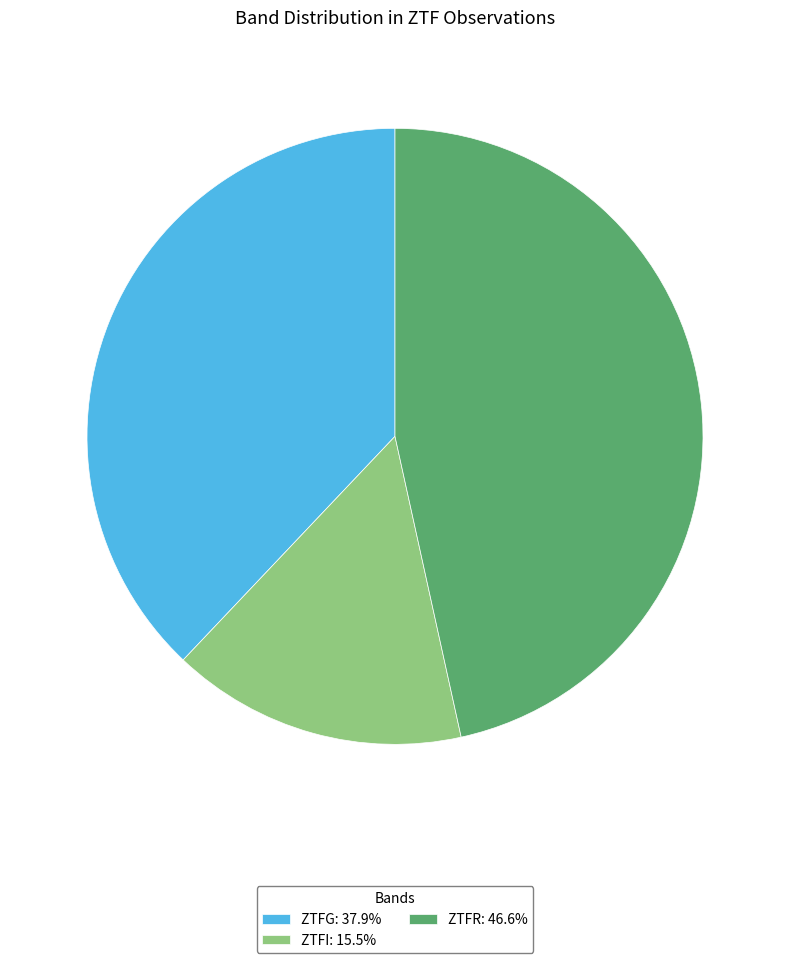

Approximately how many times larger is the value at ZTFI: 15.5% compared to ZTFR: 46.6%?

0.3